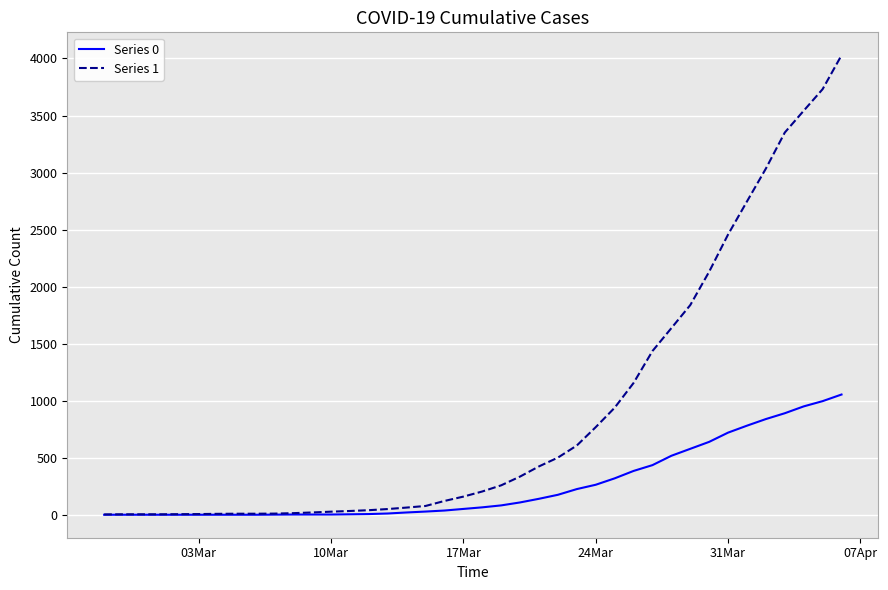

What are all the series names shown in the legend?

Series 0, Series 1